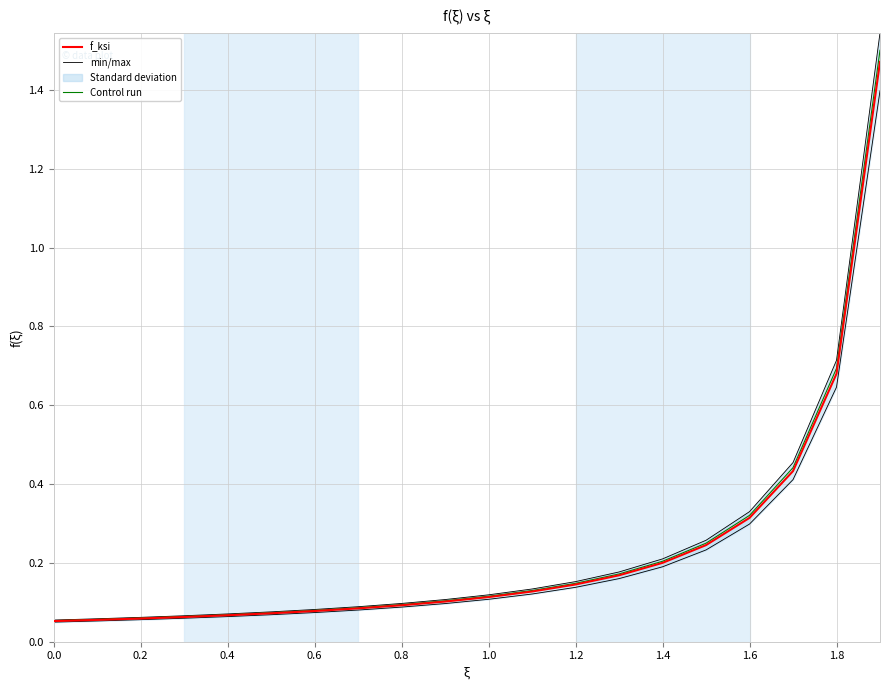

Which series has the largest total across all categories?

min/max